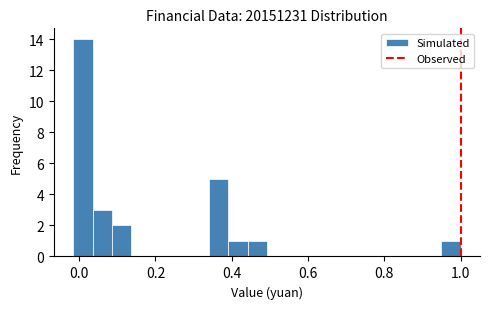

Read against the x-axis, roughly where is the centre of the tallest bar?

0.00